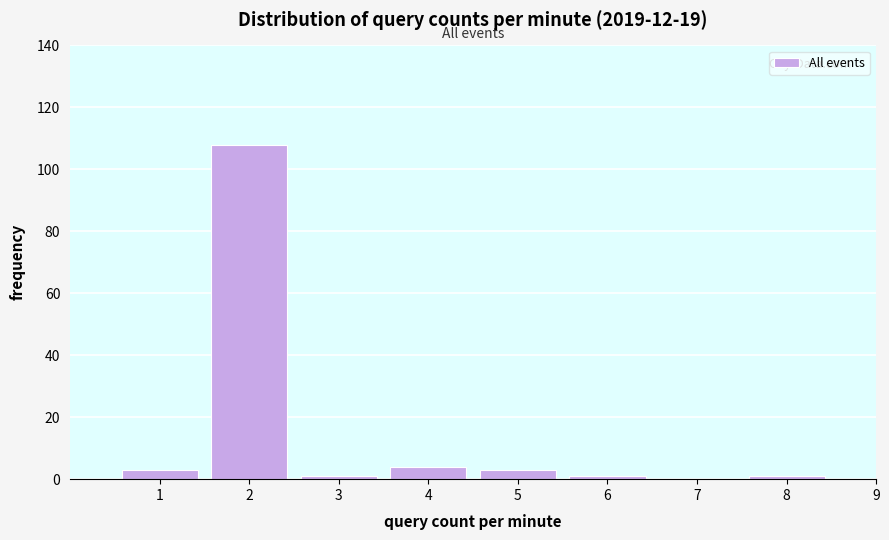

Reading left to right, what are all the values shown in this chart?

1=3	2=108	3=1	4=4	5=3	6=1	7=0	8=1	9=0